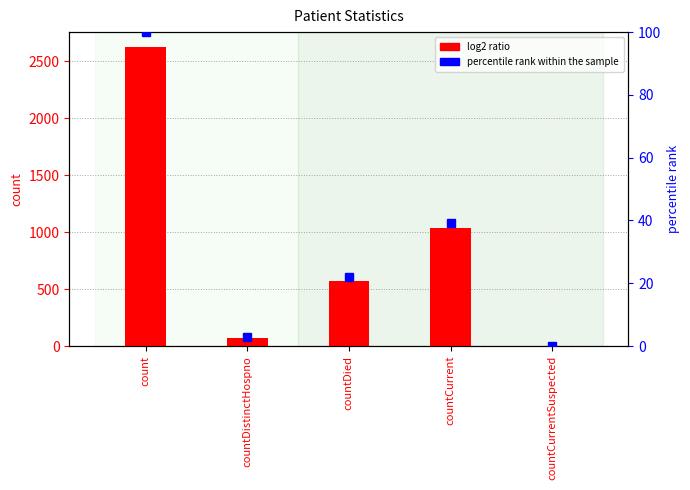

The value of log2 ratio at countDistinctHospno is 74.0. True or false?

True